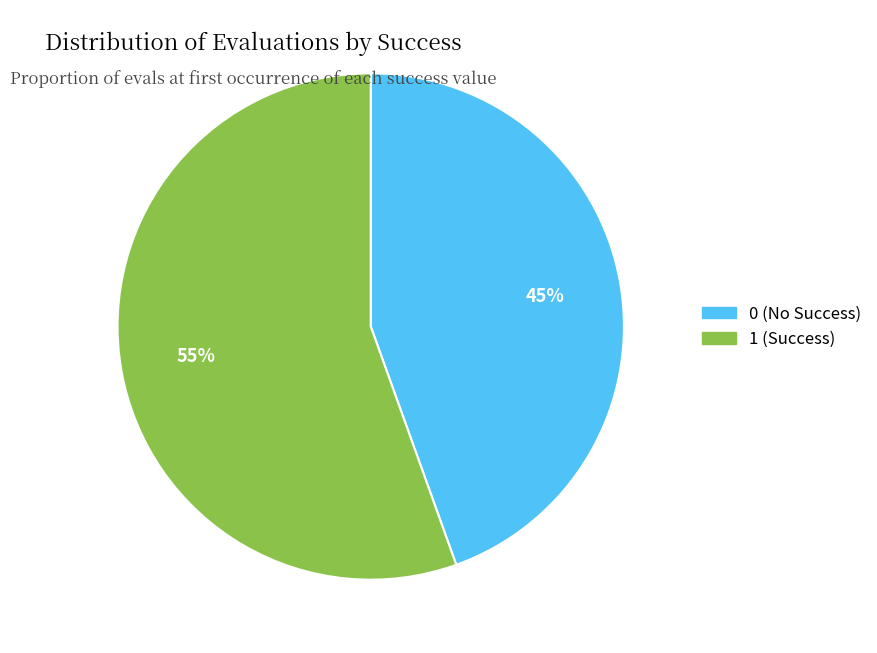

To the nearest percent, what is the average slice percentage?

50%